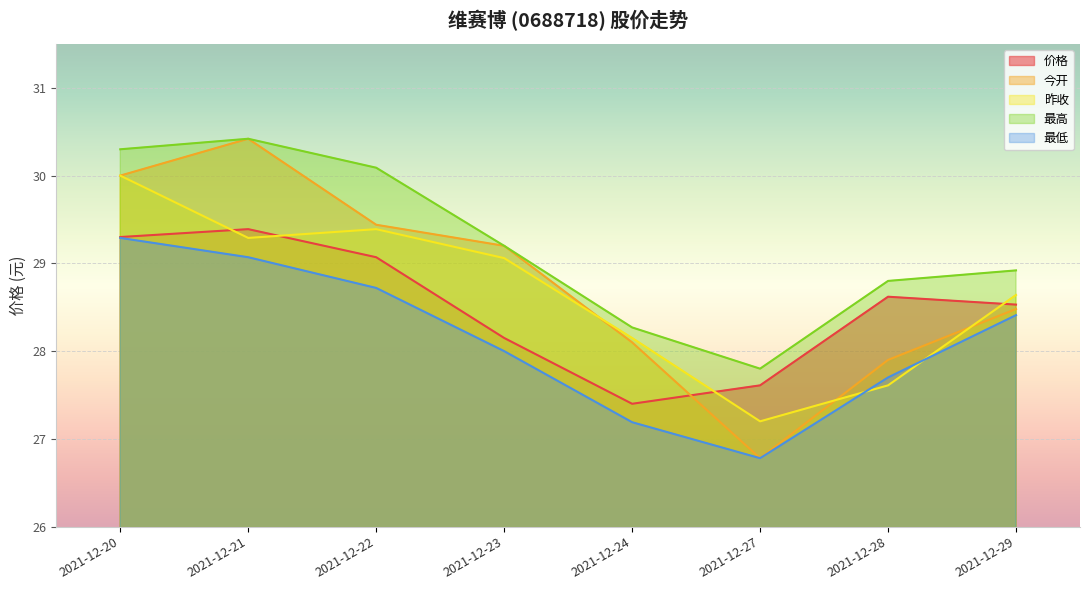

Which series has the largest total across all categories?

最高